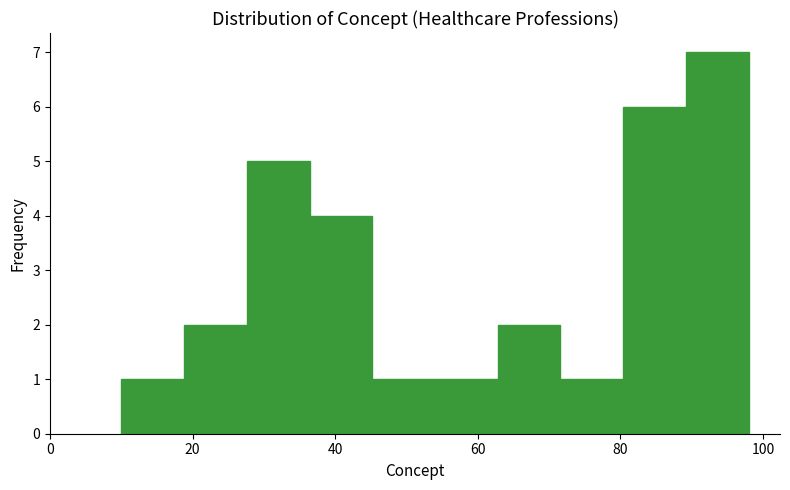

Over which range of the x-axis is the bar tallest?

89.2 to 98.0